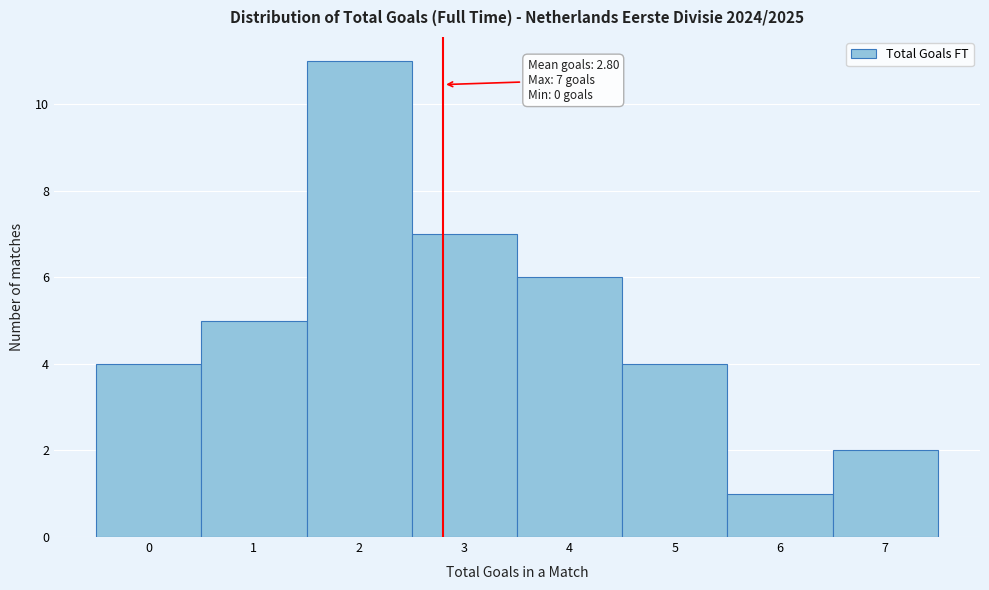

Which range on the x-axis has the tallest bar?

1.5 to 2.5